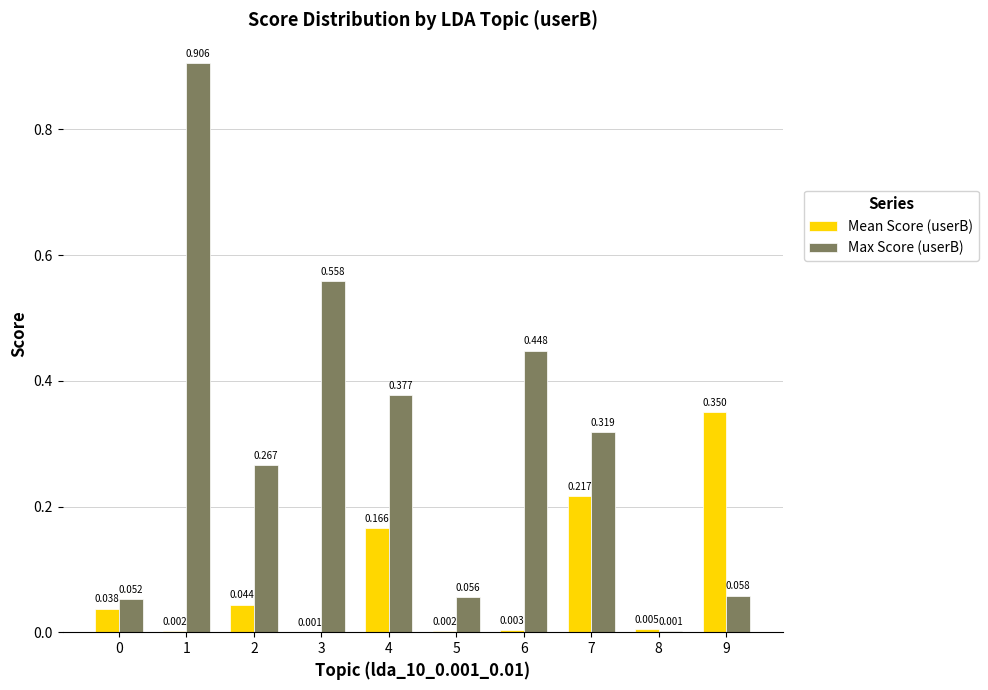

Which series has the largest range (max minus min)?

Max Score (userB)